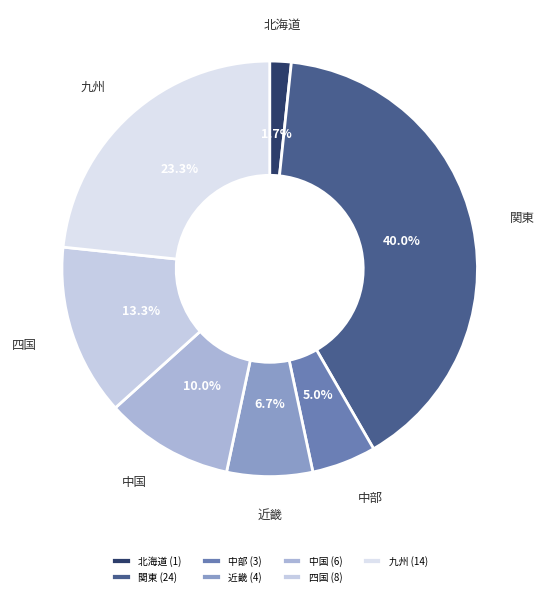

Combined, do 中部 and 北海道 account for over 50%?

No